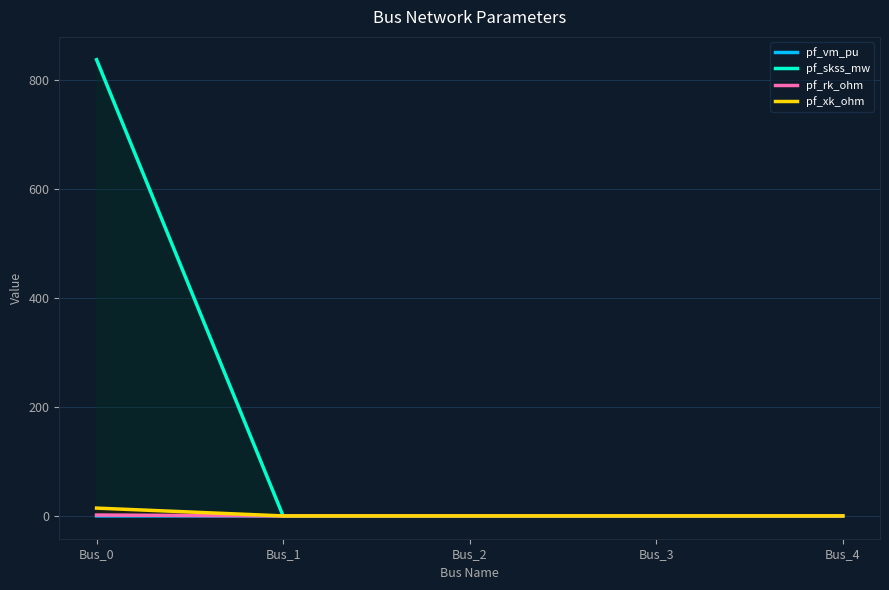

What is the average value of the pf_rk_ohm series?

0.3